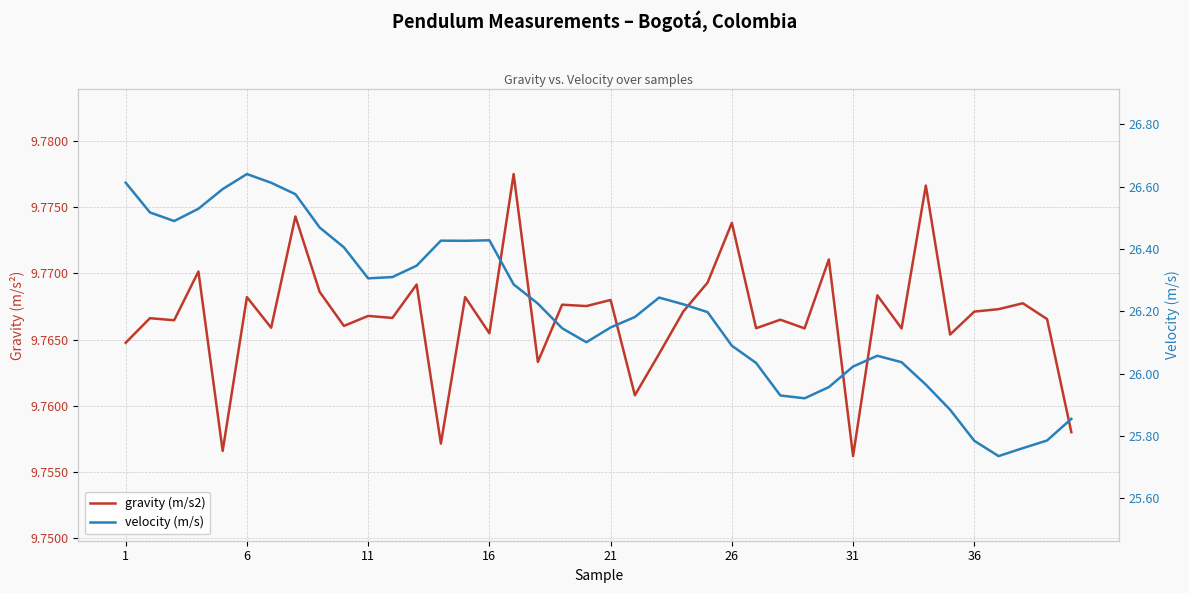

What is the minimum value for velocity (m/s)?

25.7